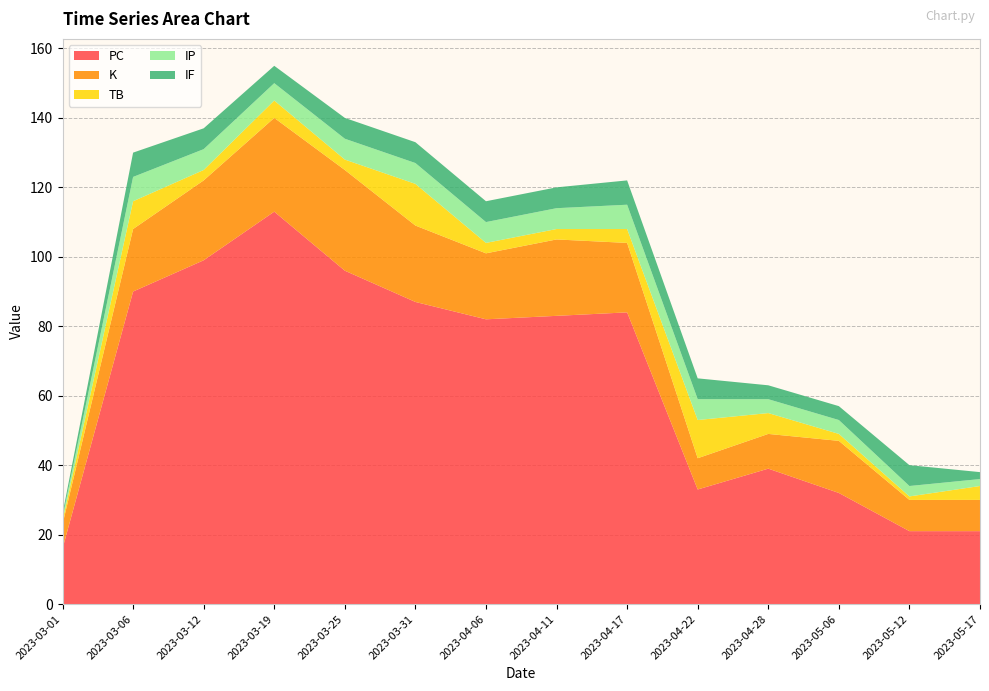

Reading left to right, transcribe all the data shown in this chart.

PC: 16	90	99	113	96	87	82	83	84	33	39	32	21	21
K: 7	18	23	27	29	22	19	22	20	9	10	15	9	9
TB: 1	8	3	5	3	12	3	3	4	11	6	2	1	4
IP: 1	7	6	5	6	6	6	6	7	6	4	4	3	2
IF: 1	7	6	5	6	6	6	6	7	6	4	4	6	2